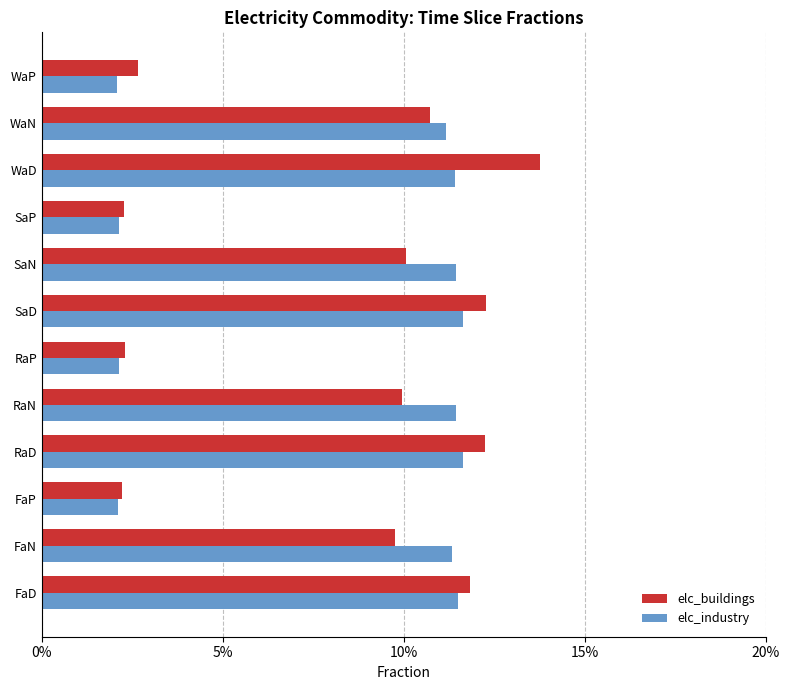

Which series has the widest spread of values?

elc_buildings